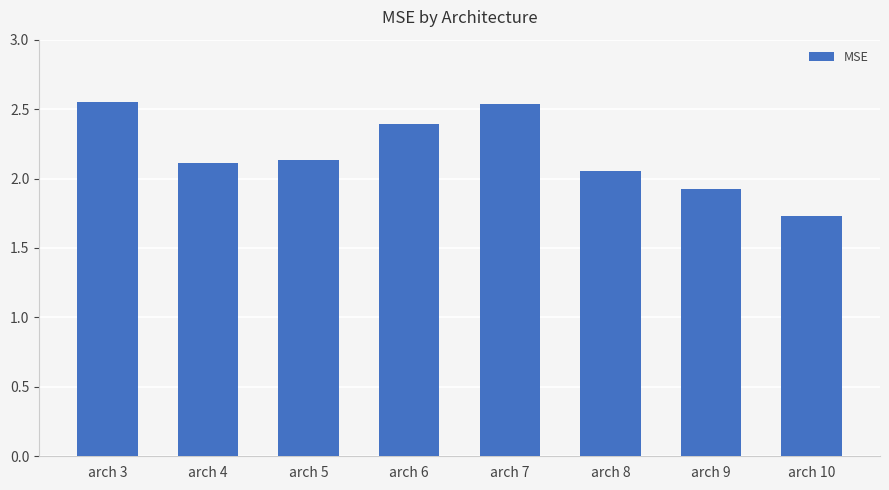

At which label does the data first exceed 2?

arch 3